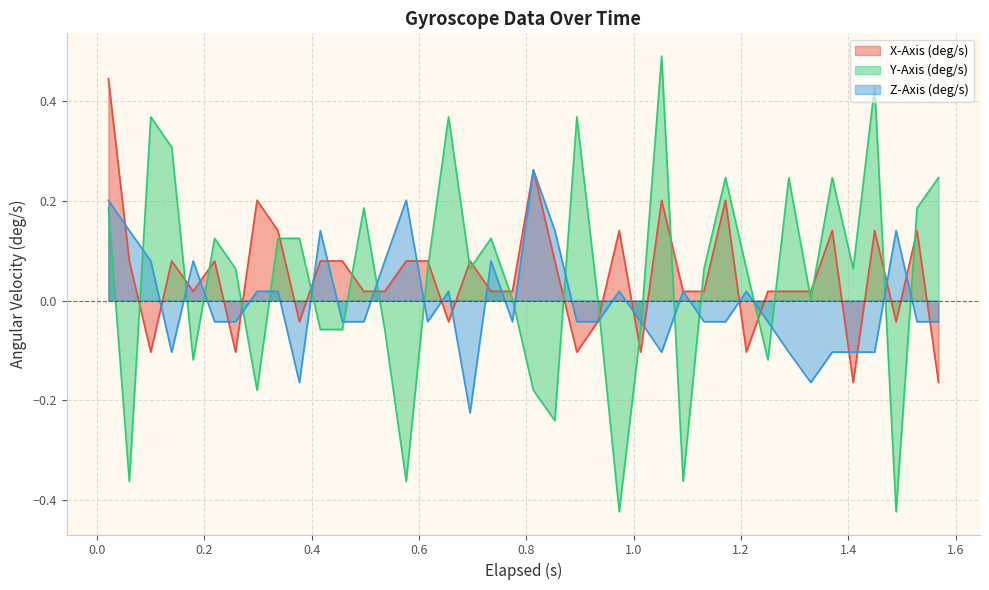

List the series in order of their peak value, highest first.

Y-Axis (deg/s), X-Axis (deg/s), Z-Axis (deg/s)